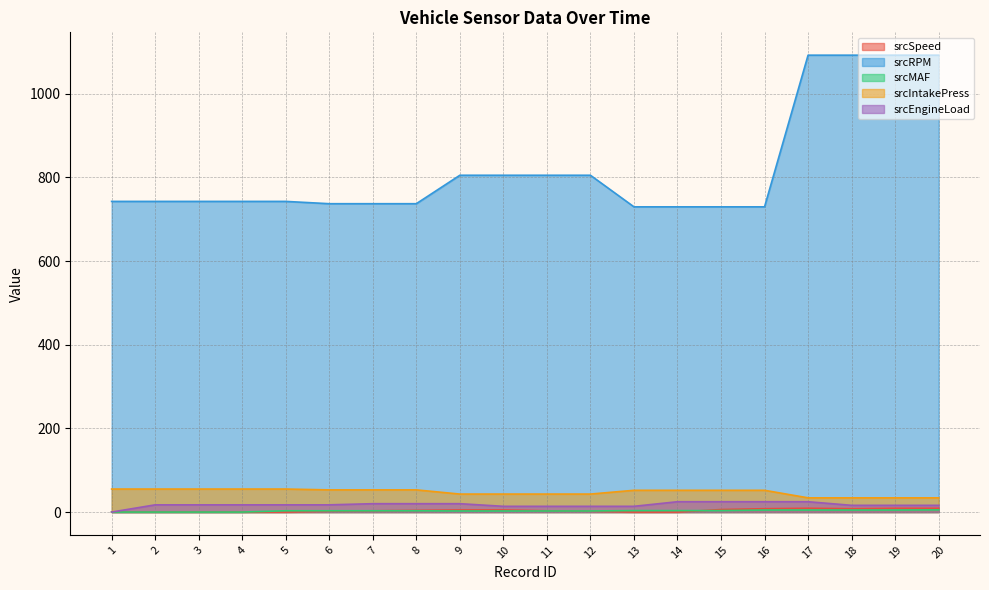

How many values in the srcRPM series are below 742?

7